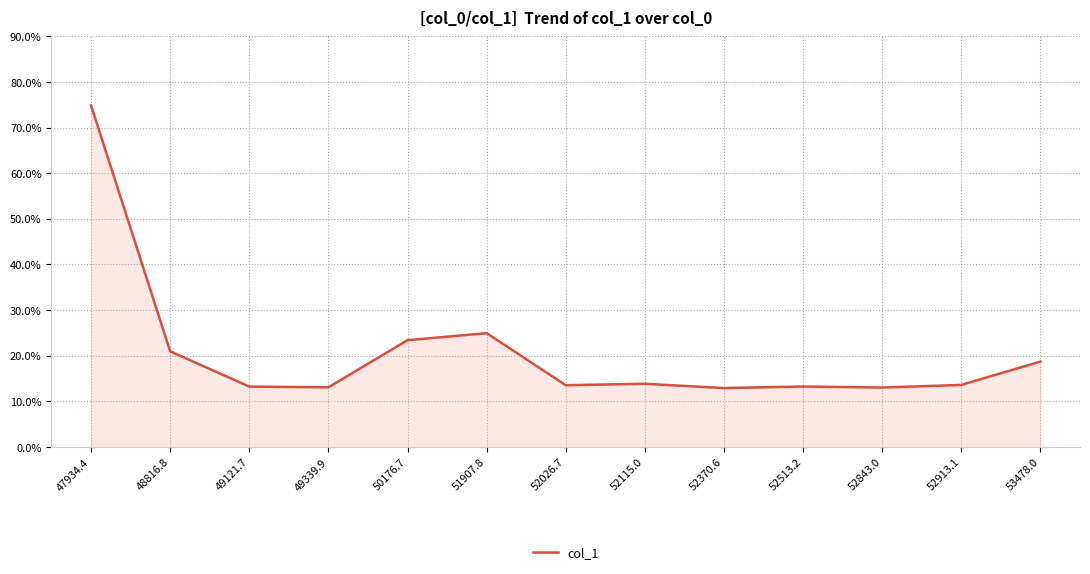

What position from the right is 50176.7?

9